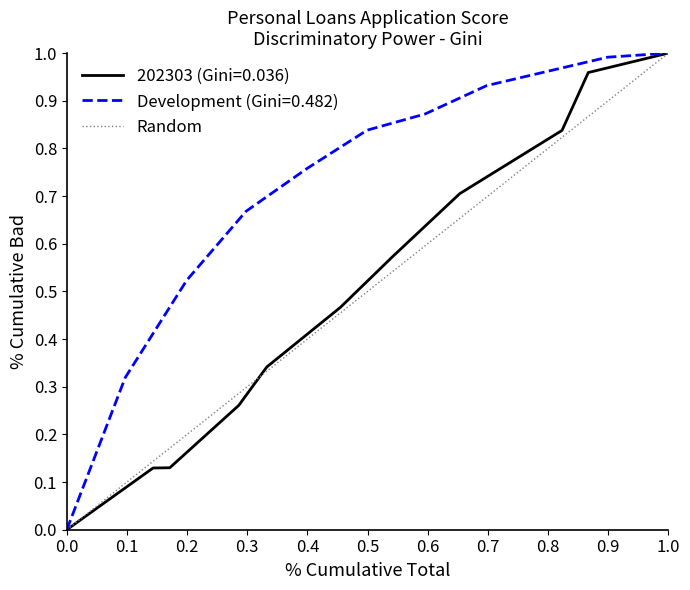

The value at 1.0 is 2. True or false?

False